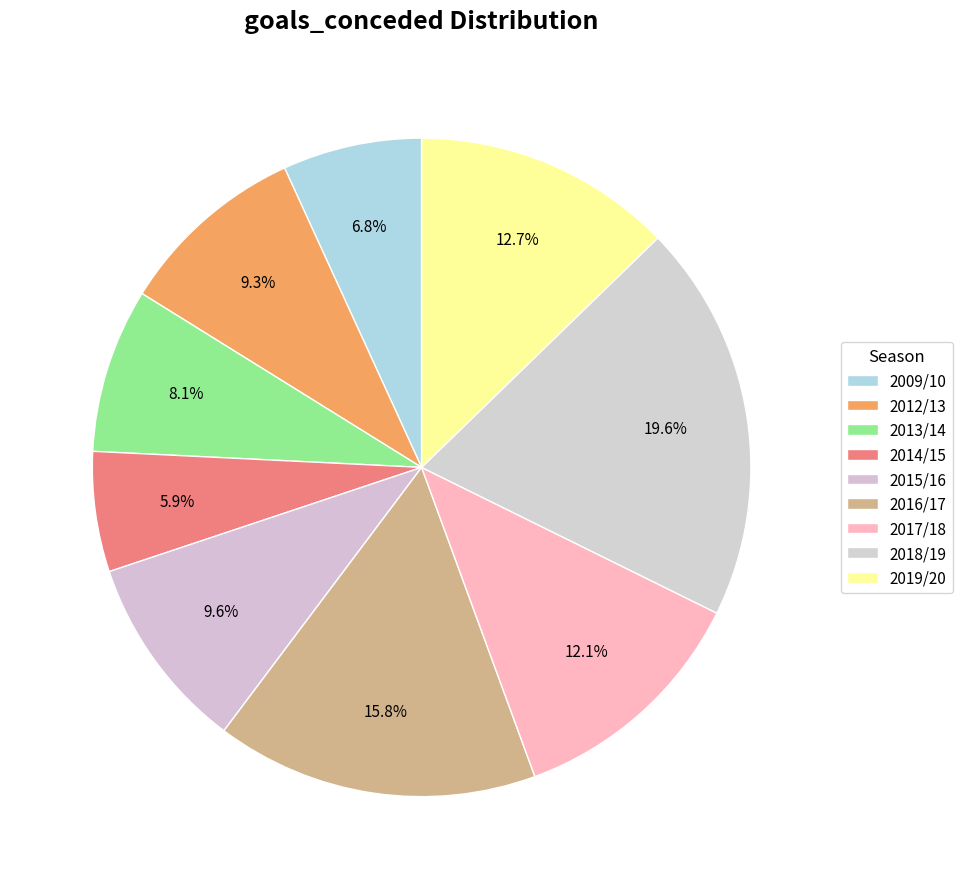

Between 2012/13 and 2016/17, which is larger?

2016/17